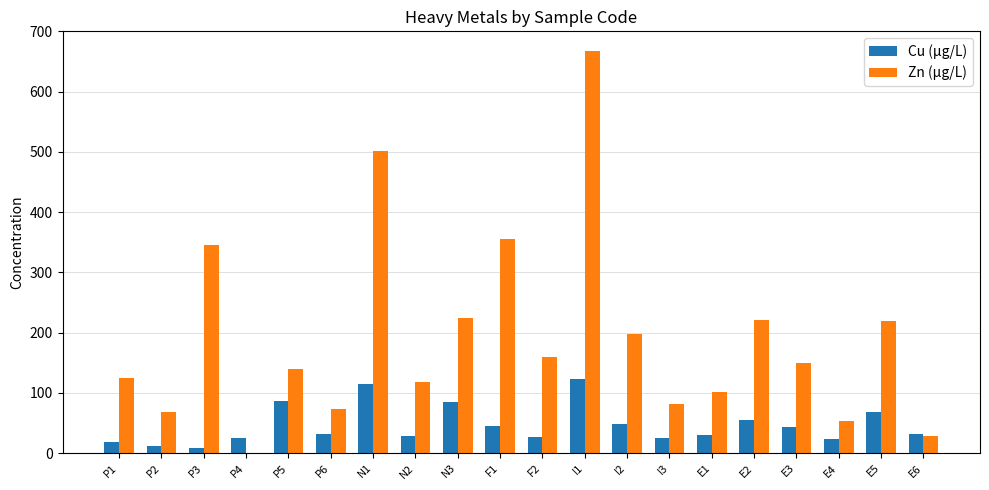

What is the maximum value for Zn (µg/L)?

666.7